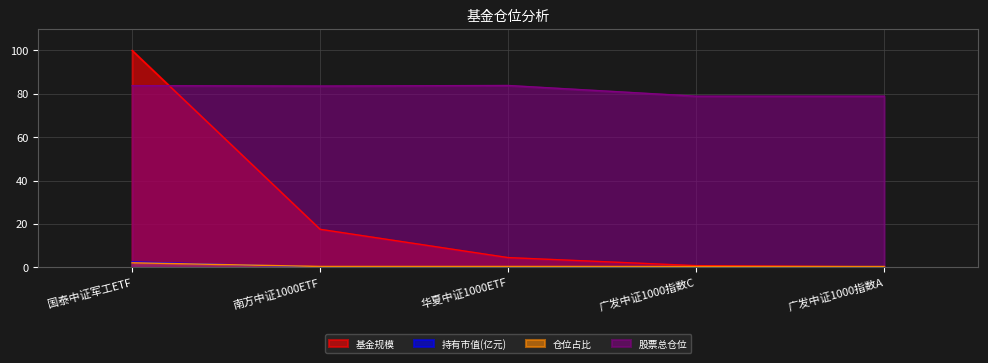

At how many categories does at least one series exceed 68?

5